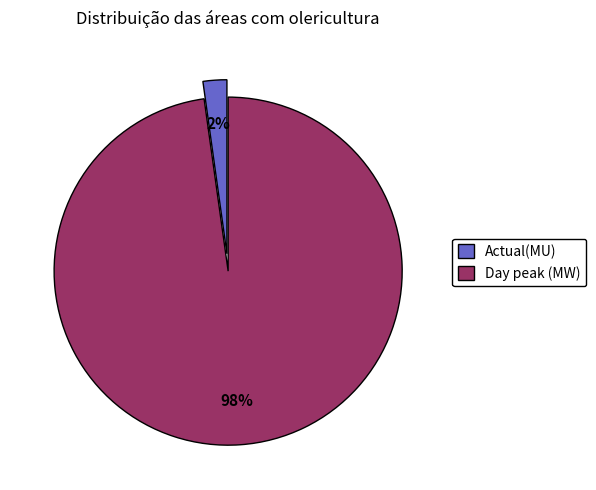

Do Actual(MU) and Day peak (MW) together represent more than half of the pie?

Yes